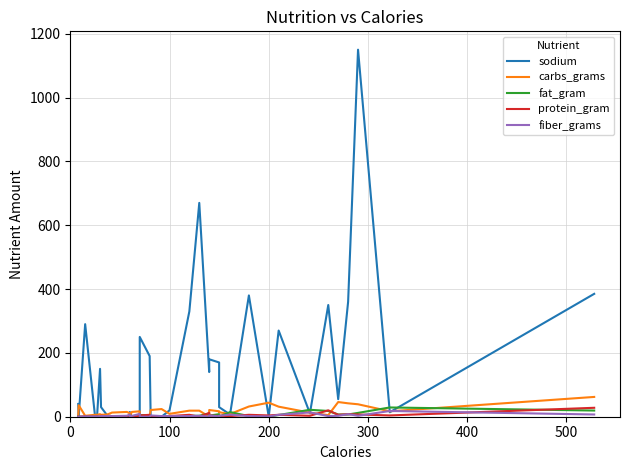

Is the value of carbs_grams at 24 greater than the value of fat_gram at 19?

Yes